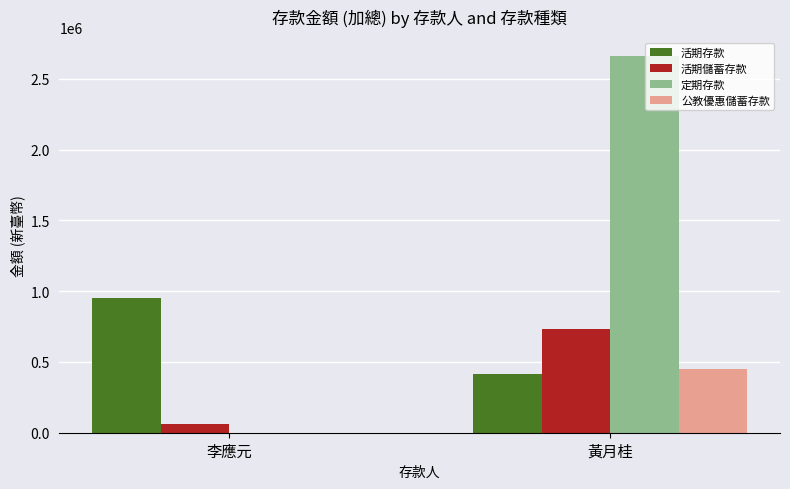

Which label corresponds to the largest value in the chart?

黃月桂